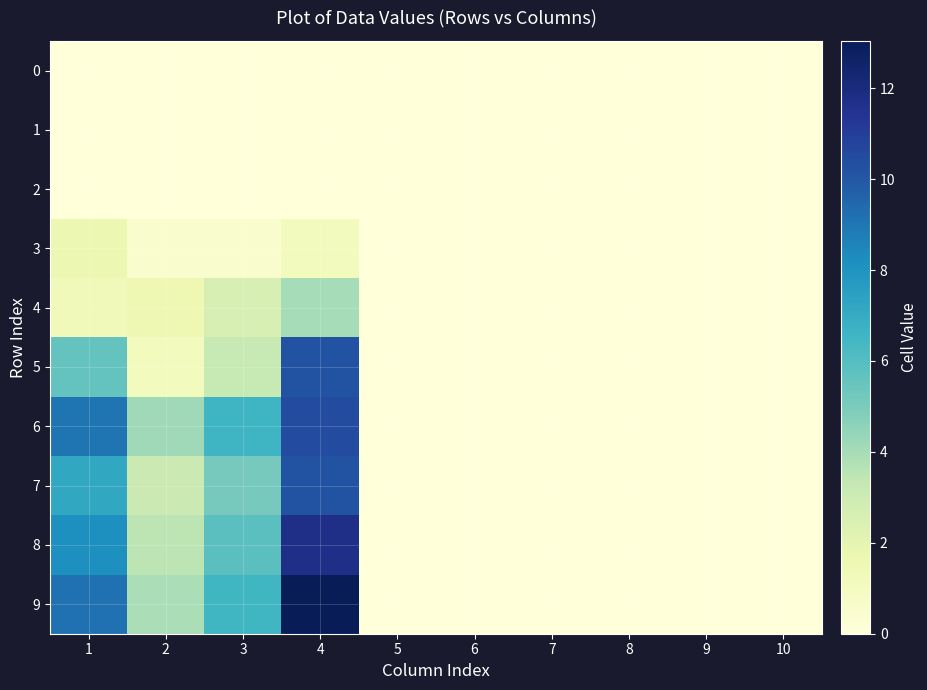

Reading left to right, list all the values displayed in this chart.

0: 1=0.0	2=0.0	3=0.0	4=0.0	5=0.0	6=0.0	7=0.0	8=0.0	9=0.0	10=0.0
1: 1=0.0	2=0.0	3=0.0	4=0.0	5=0.0	6=0.0	7=0.0	8=0.0	9=0.0	10=0.0
2: 1=0.0	2=0.0	3=0.0	4=0.0	5=0.0	6=0.0	7=0.0	8=0.0	9=0.0	10=0.0
3: 1=1.6	2=0.5	3=0.5	4=1.1	5=0.0	6=0.0	7=0.0	8=0.0	9=0.0	10=0.0
4: 1=1.3	2=1.6	3=2.6	4=4.0	5=0.0	6=0.0	7=0.0	8=0.0	9=0.0	10=0.0
5: 1=5.6	2=1.2	3=3.3	4=10.2	5=0.0	6=0.0	7=0.0	8=0.0	9=0.0	10=0.0
6: 1=9.0	2=4.1	3=6.6	4=10.5	5=0.0	6=0.0	7=0.0	8=0.0	9=0.0	10=0.0
7: 1=7.2	2=3.1	3=5.1	4=10.2	5=0.0	6=0.0	7=0.0	8=0.0	9=0.0	10=0.0
8: 1=8.2	2=3.5	3=5.9	4=11.7	5=0.0	6=0.0	7=0.0	8=0.0	9=0.0	10=0.0
9: 1=9.1	2=3.9	3=6.5	4=13.0	5=0.0	6=0.0	7=0.0	8=0.0	9=0.0	10=0.0